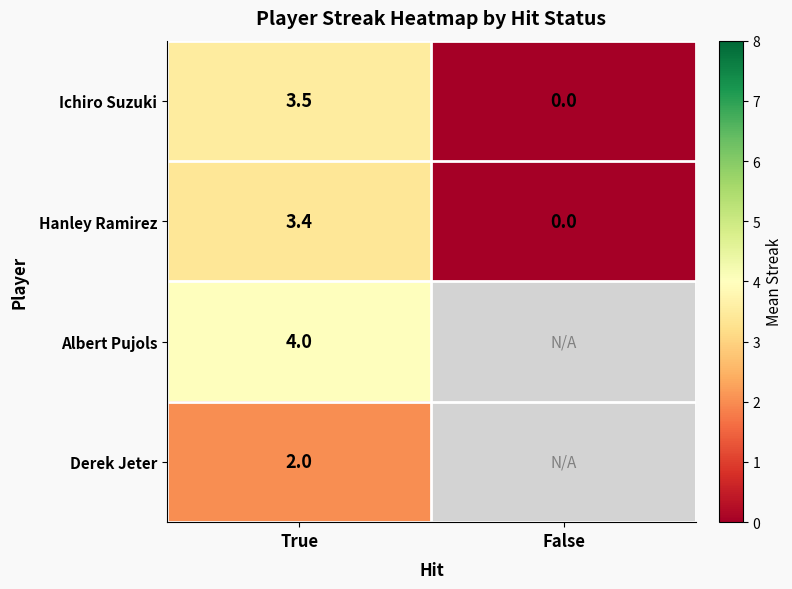

Rank the categories by Hanley Ramirez value from highest to lowest.

True, False